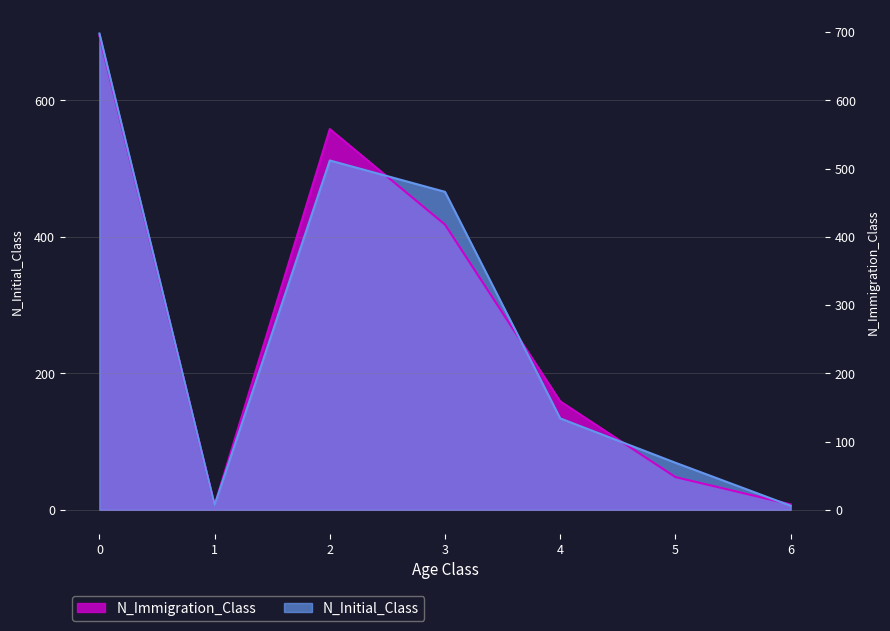

Count the number of categories in the chart.

7